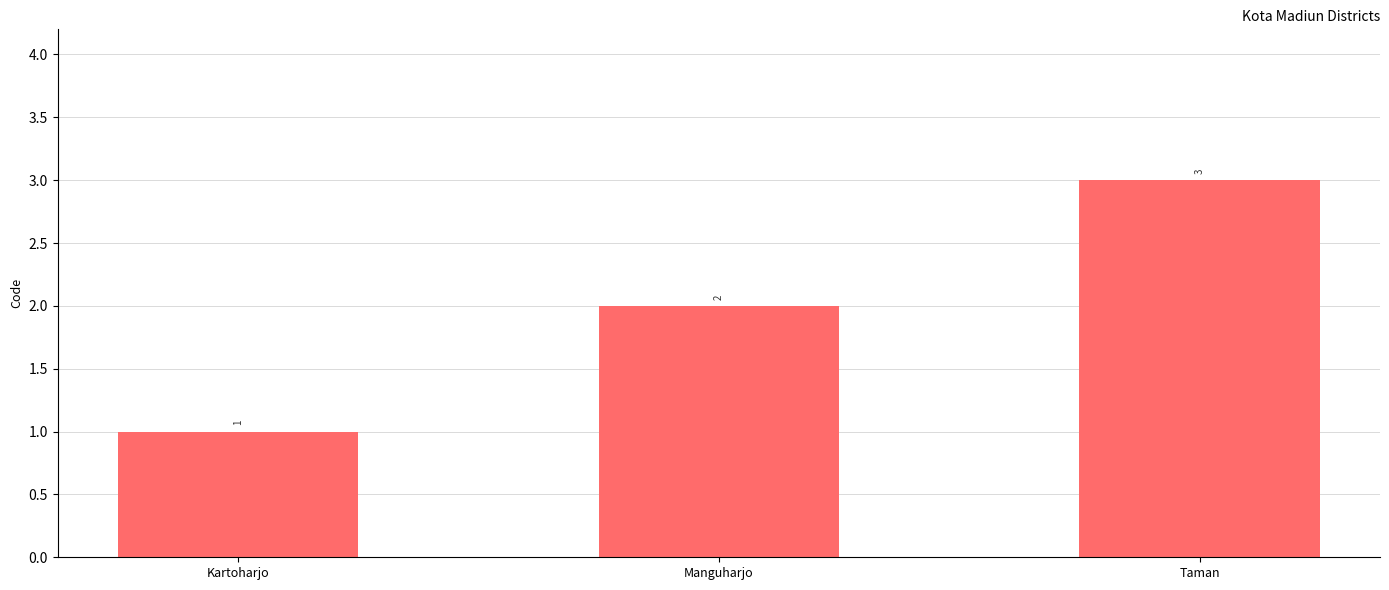

How many bars are there in total?

3